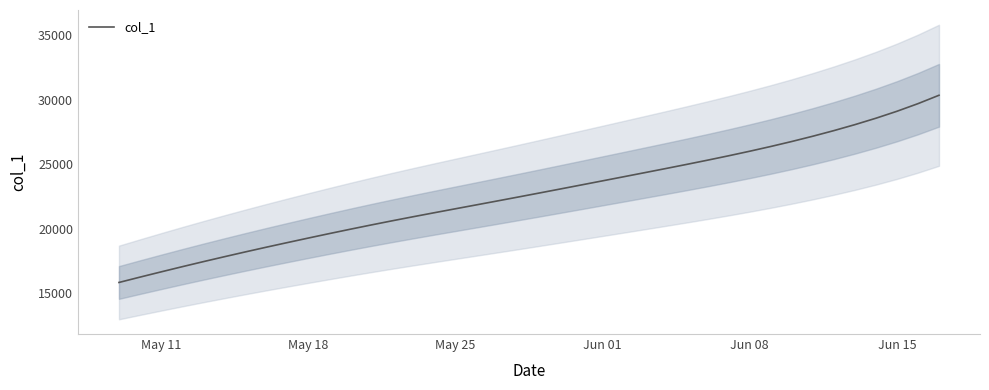

True or false: the data shows 26431.4 at May 18.

False